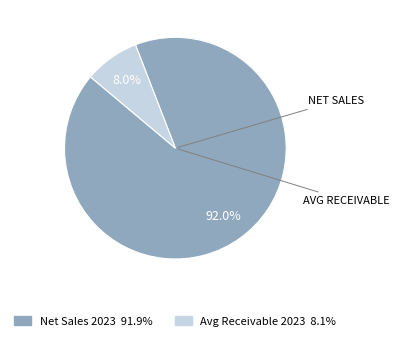

Which category accounts for the majority?

Net Sales